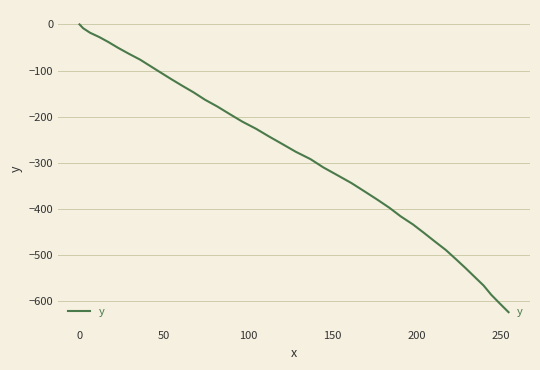

Reading left to right, what are all the values shown in this chart?

0.0	-8.4	-18.2	-27.6	-38.4	-50.6	-63.5	-76.5	-90.5	-104.5	-118.6	-132.9	-147.4	-163.2	-178.3	-194.4	-210.8	-226.4	-242.9	-259.5	-276.3	-292.2	-310.1	-327.1	-344.1	-362.0	-379.9	-397.6	-416.2	-433.8	-452.3	-470.8	-489.2	-508.8	-528.1	-547.2	-566.2	-586.1	-605.1	-624.0